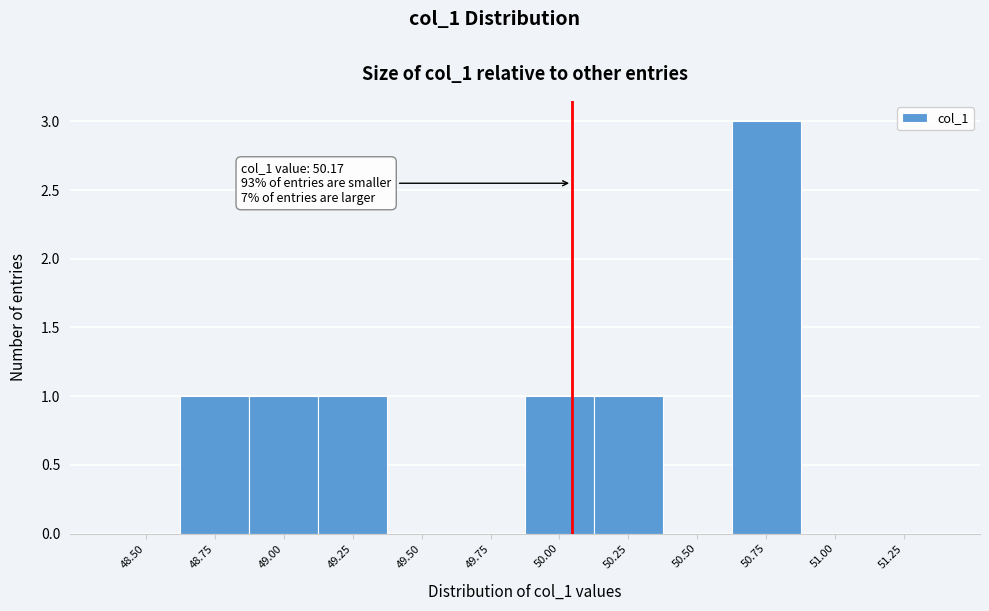

Reading left to right, list all the values displayed in this chart.

48.50=0	48.75=1	49.00=1	49.25=1	49.50=0	49.75=0	50.00=1	50.25=1	50.50=0	50.75=3	51.00=0	51.25=0